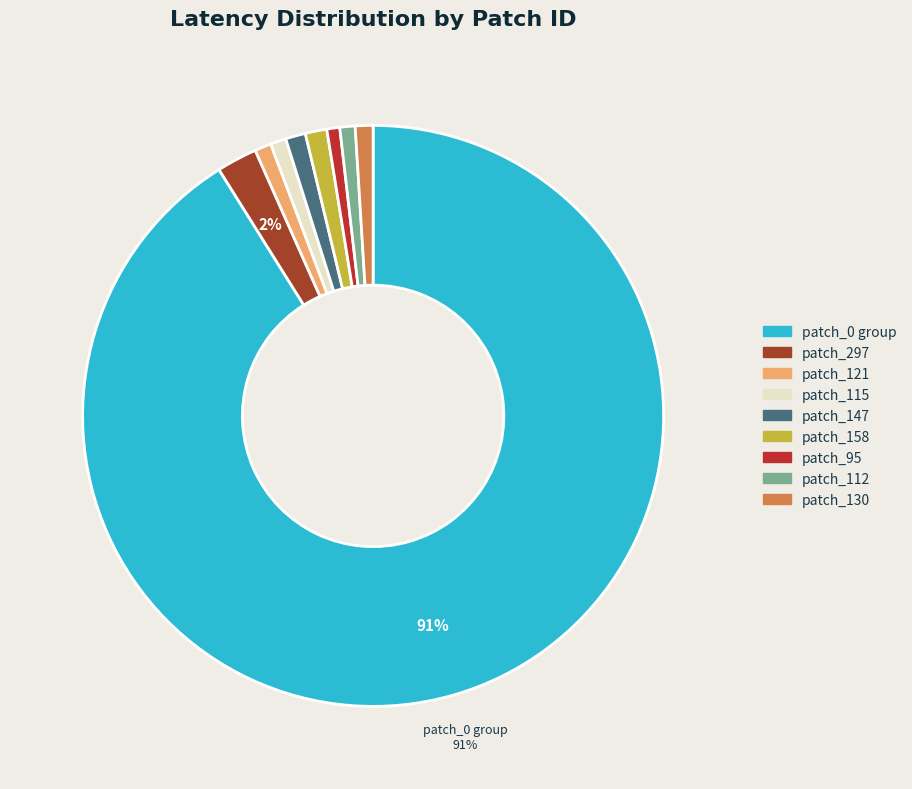

Count the number of slices in the pie.

9